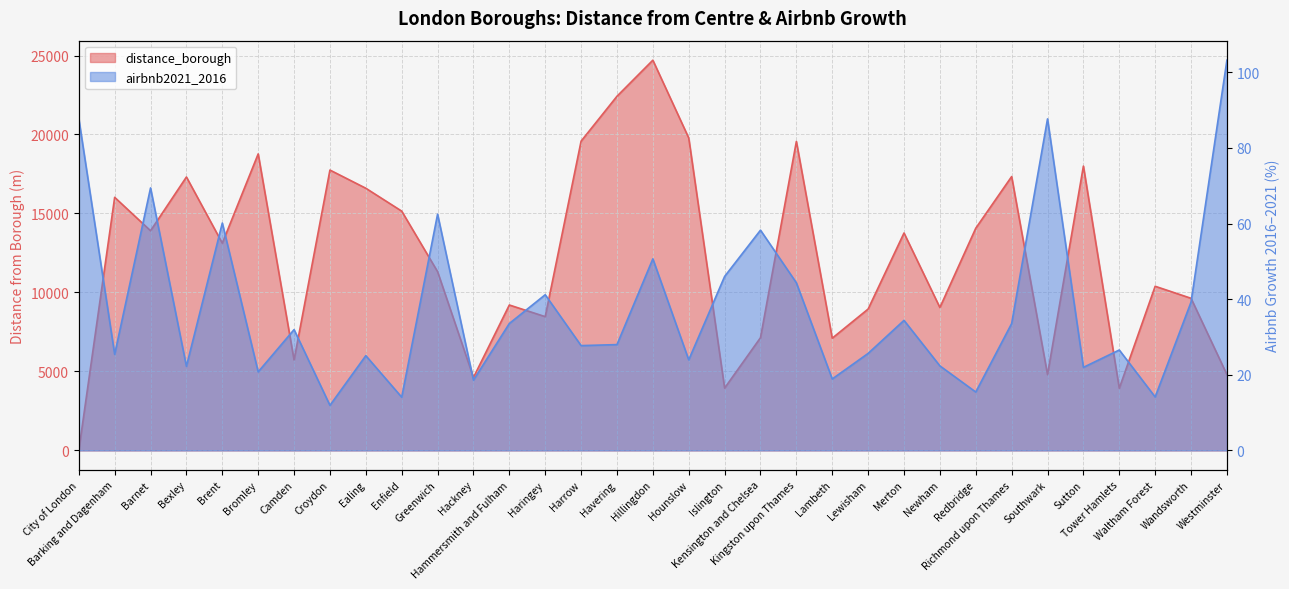

Is it true that airbnb2021_2016 equals 41.2 at Haringey?

True